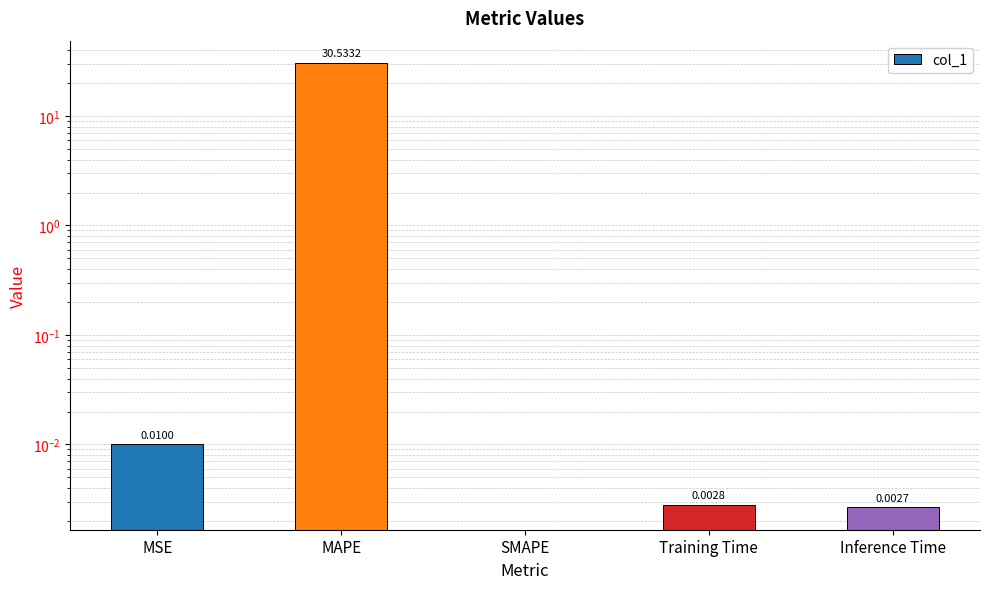

How many series are shown in this chart?

1